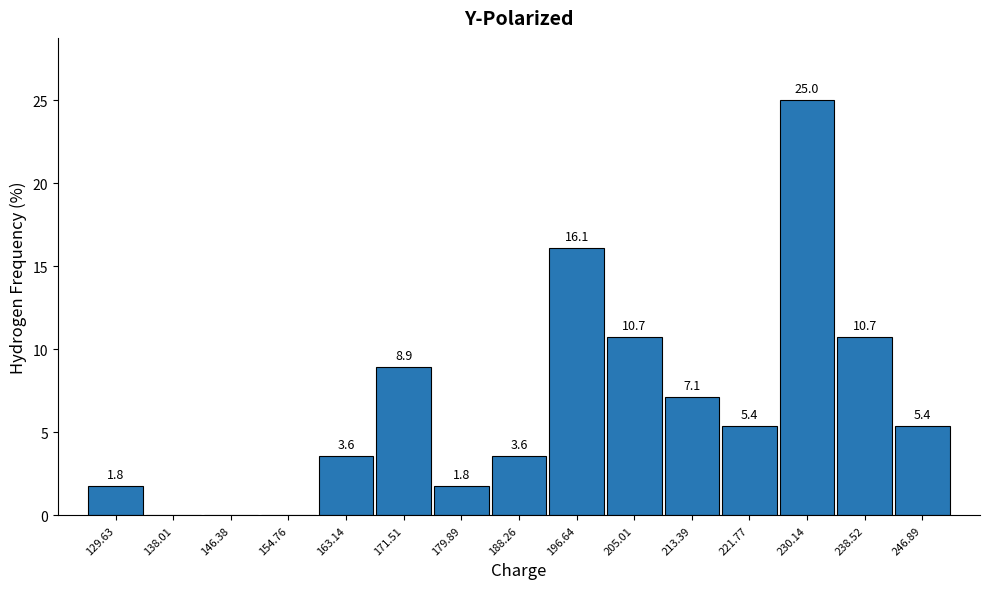

Which range on the x-axis has the tallest bar?

226 to 234